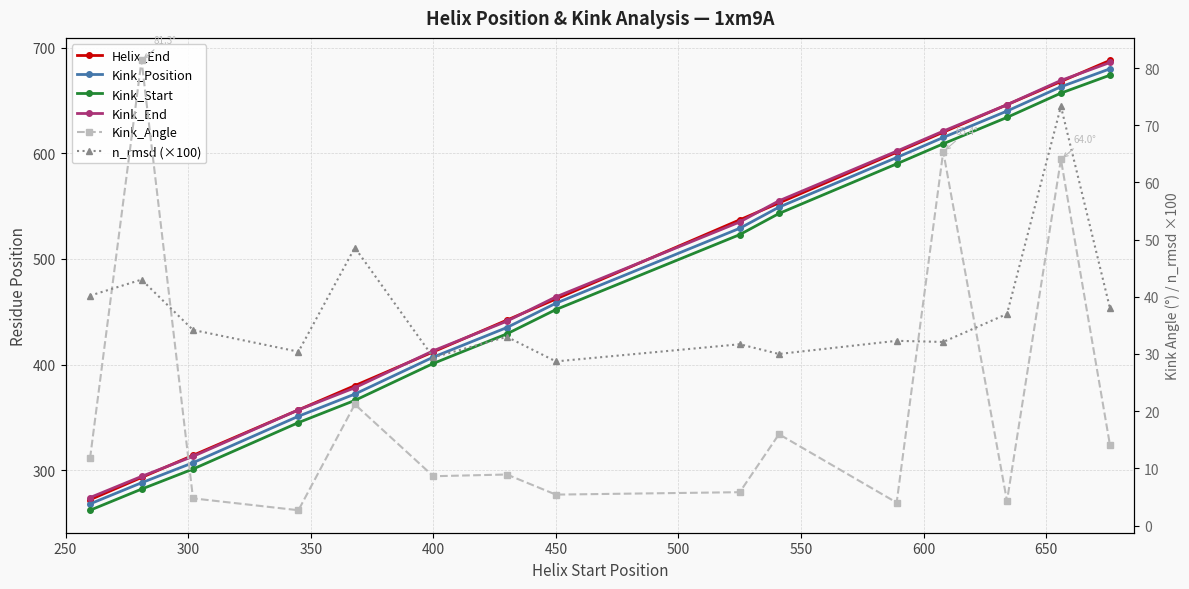

Which series has the largest range (max minus min)?

Helix_End